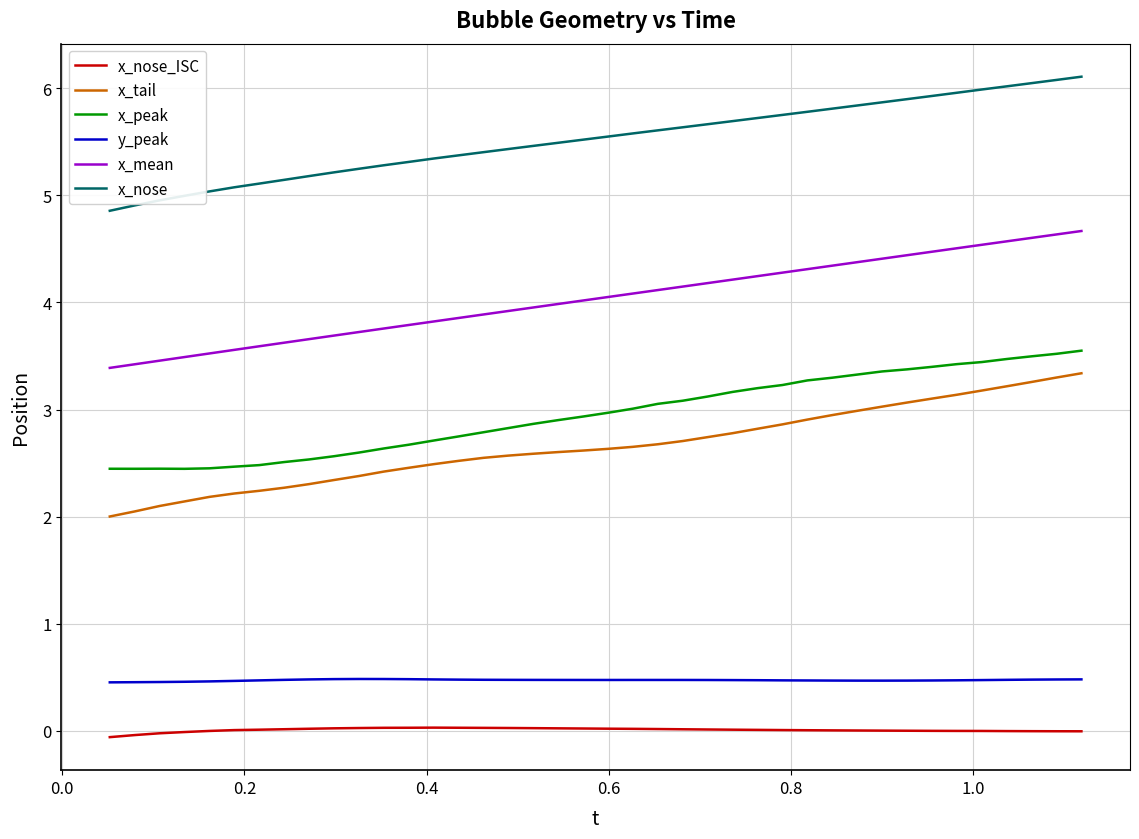

List the series in order of their peak value, lowest first.

x_nose_ISC, y_peak, x_tail, x_peak, x_mean, x_nose